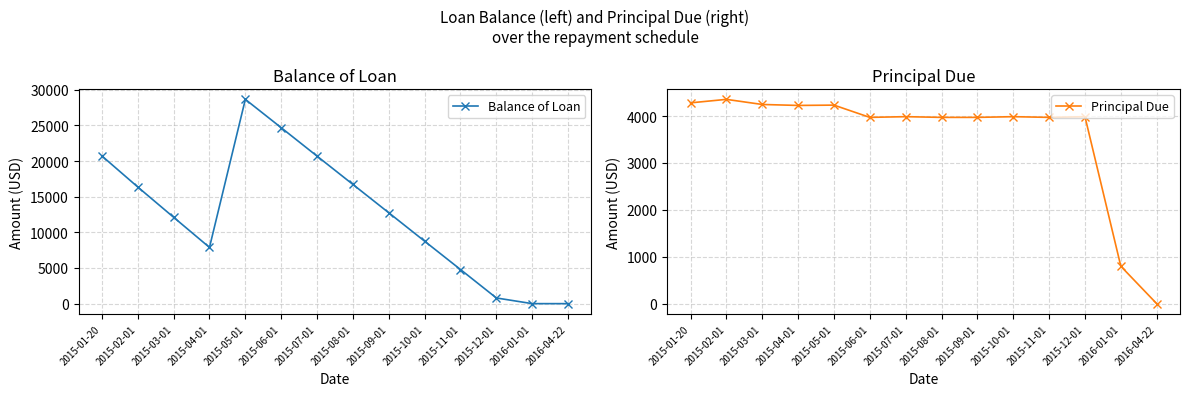

List the series in order of their overall mean, highest first.

Balance of Loan, Principal Due